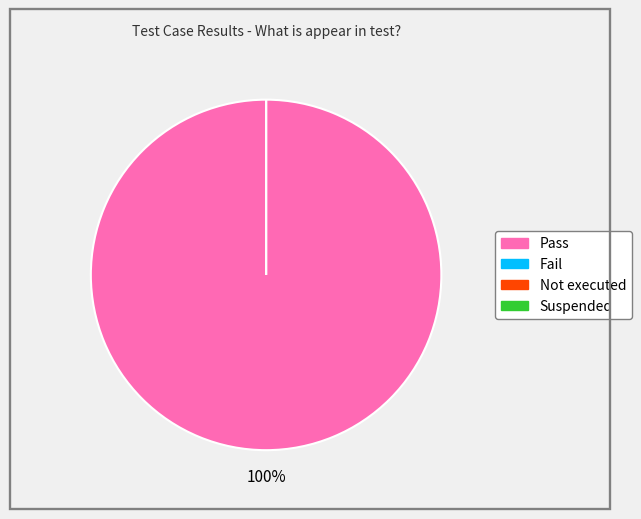

To the nearest percent, what percentage of the pie is Pass?

100%